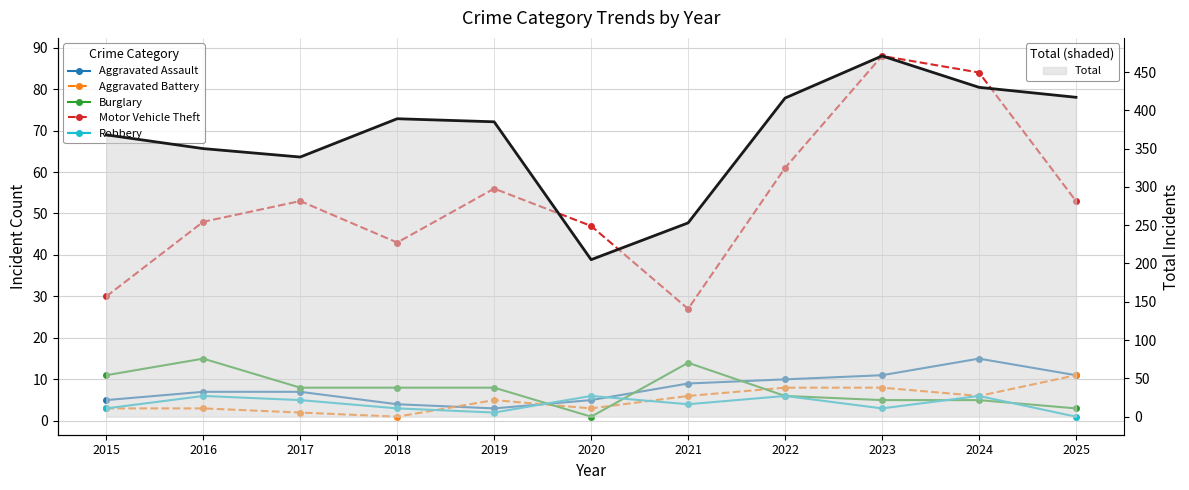

What is the sum of all Robbery values?

45